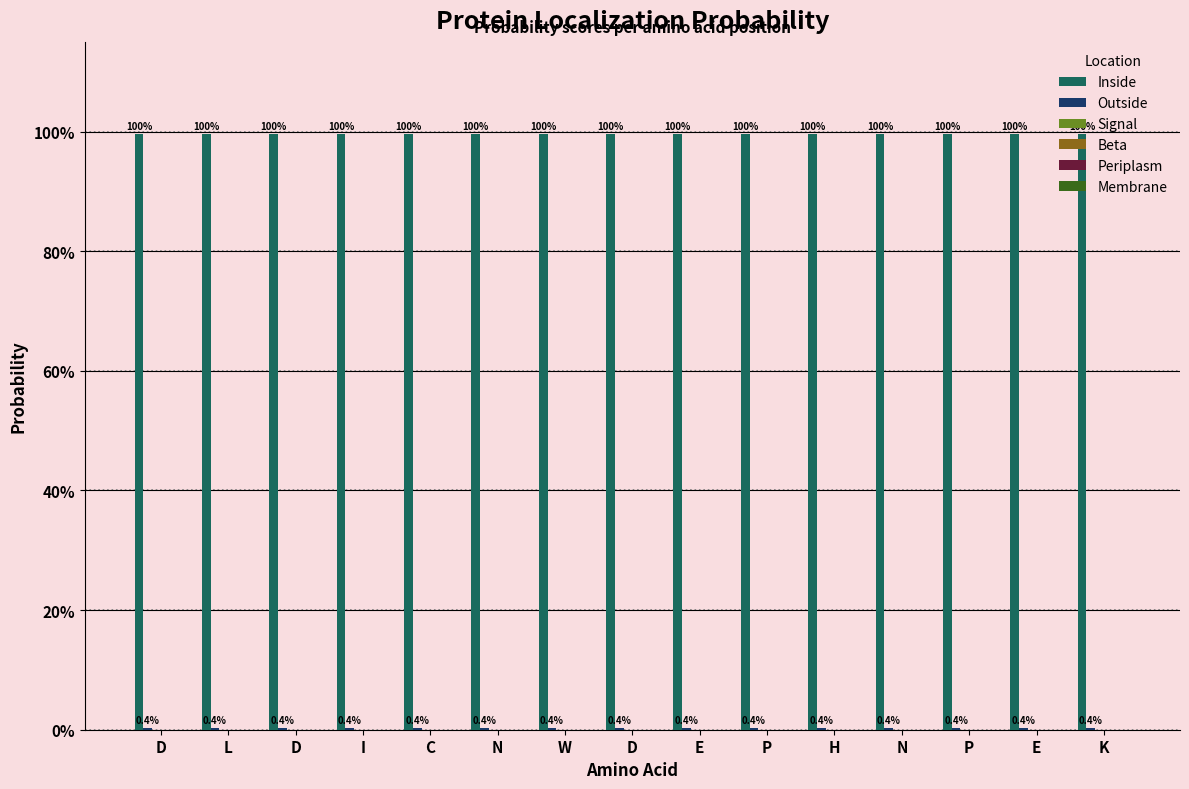

The value of Inside at C is 1.4. True or false?

False